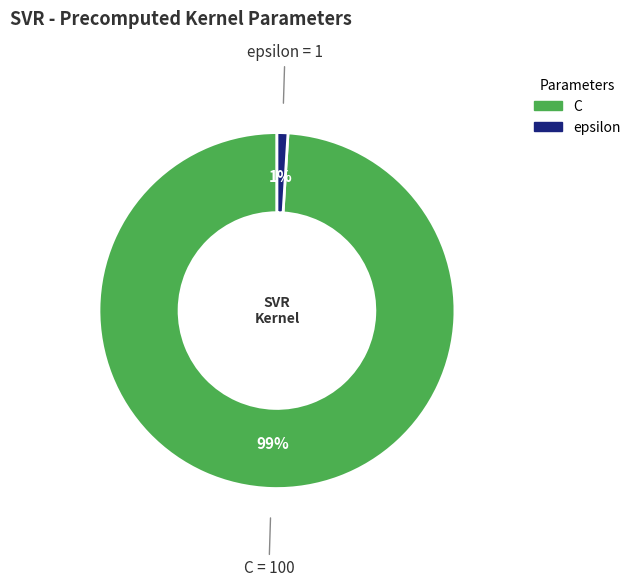

Does C account for over 50% of the chart?

Yes